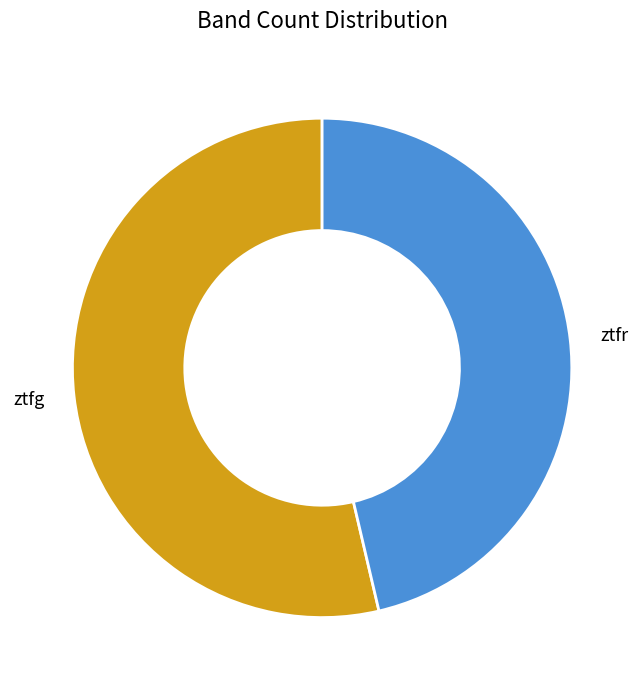

Do ztfr and ztfg together represent more than half of the pie?

Yes